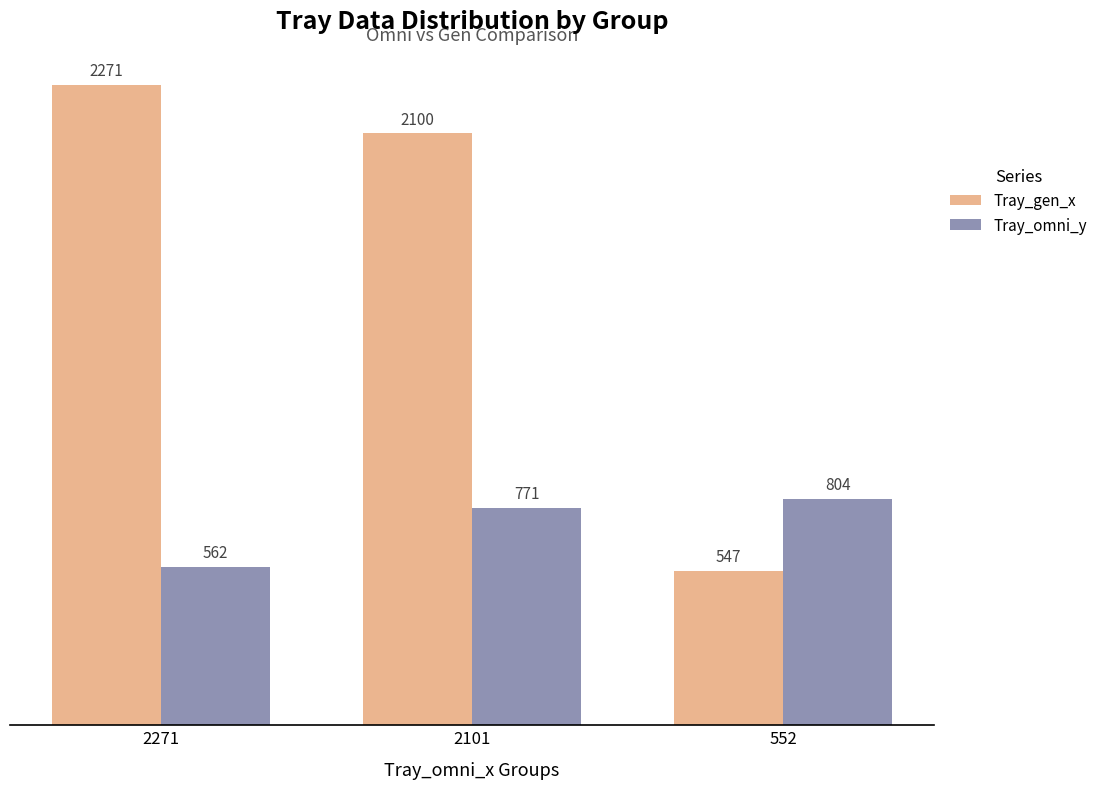

Between 2101 and 552, which series saw the biggest shift?

Tray_gen_x